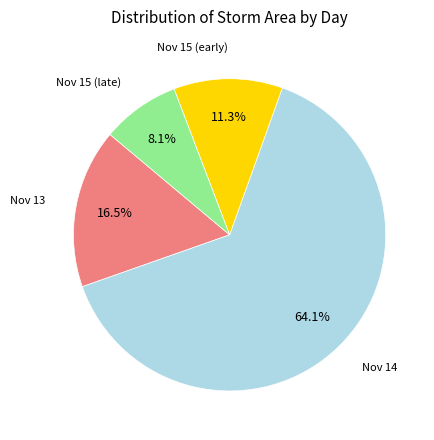

Is there a majority slice in this chart?

Yes